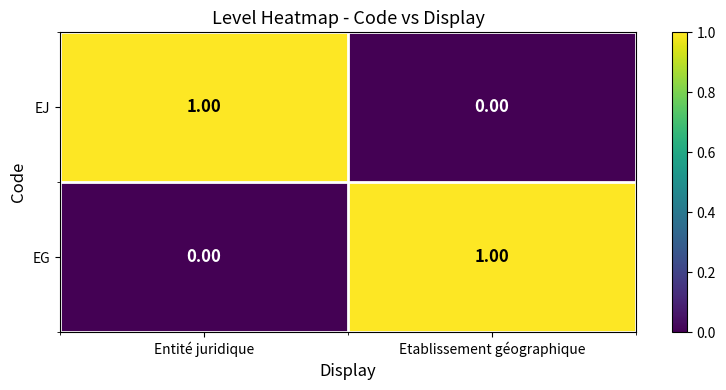

Is the value of EG at Etablissement géographique greater than the value of EJ at Etablissement géographique?

Yes